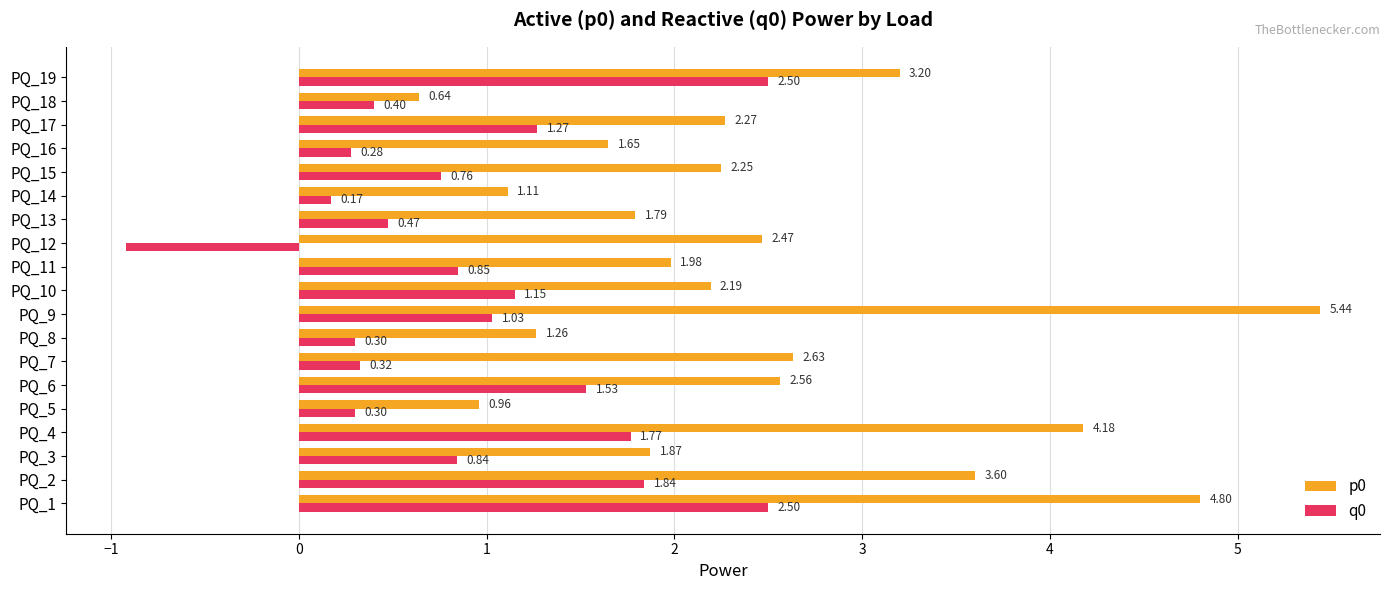

Is the value of q0 at PQ_19 greater than the value of p0 at PQ_19?

No